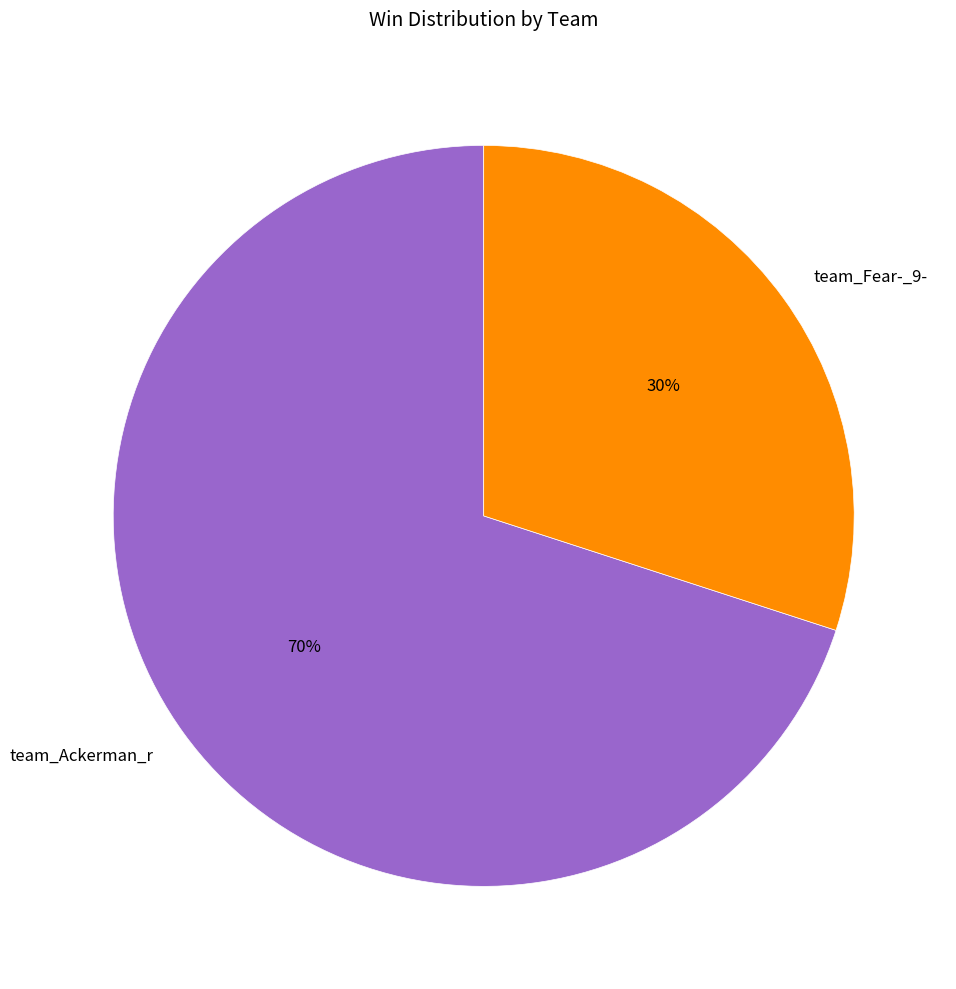

Approximately how many times larger is the value at team_Fear-_9- compared to team_Ackerman_r?

0.4